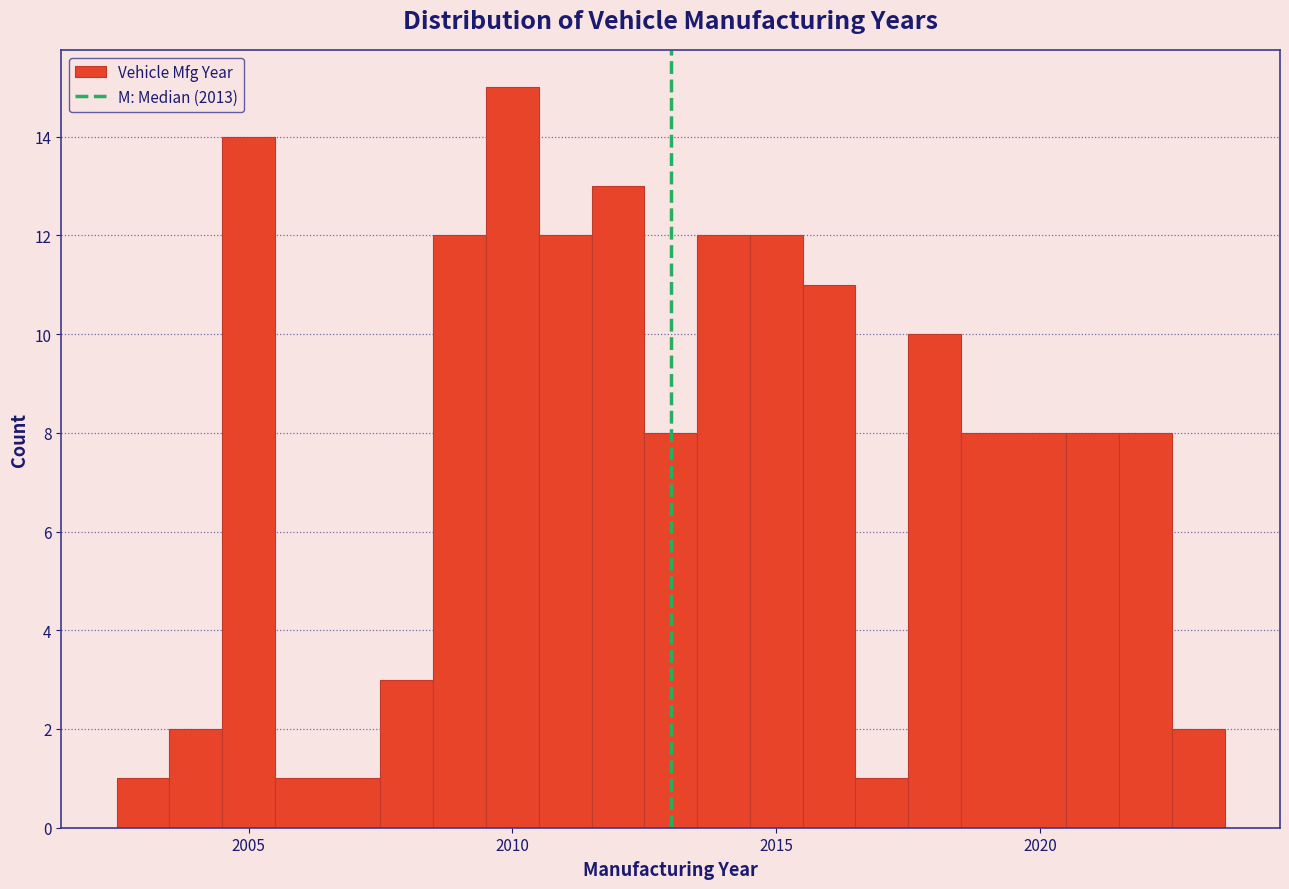

Around what value on the x-axis is the tallest bar? Give the approximate position of its centre, as read against the axis.

2010.0